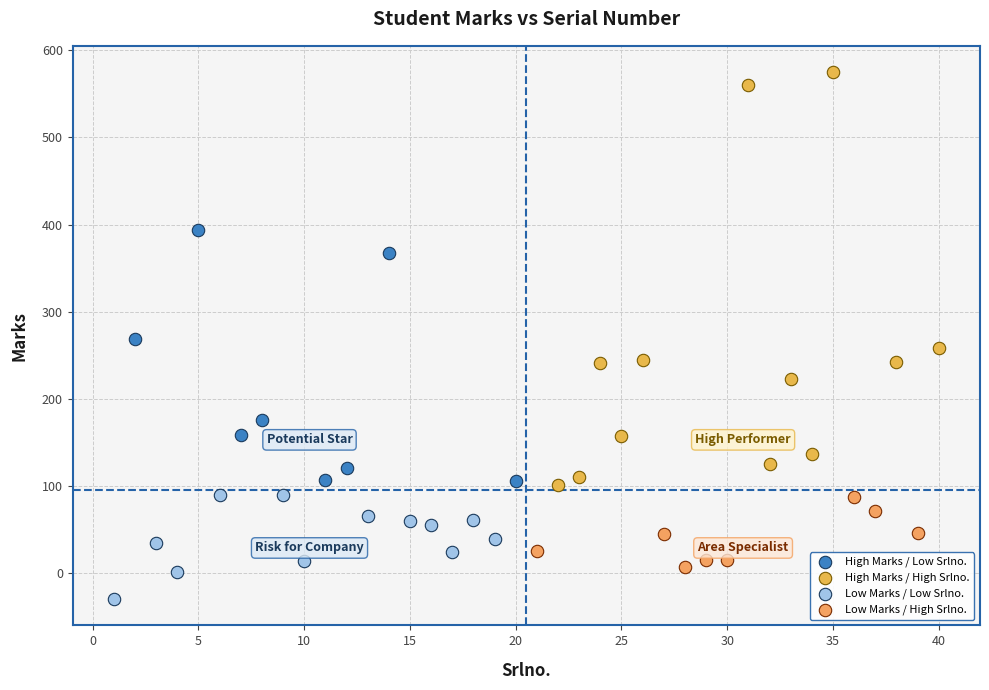

Which series has the largest Y range (max minus min)?

High Marks / High Srlno.